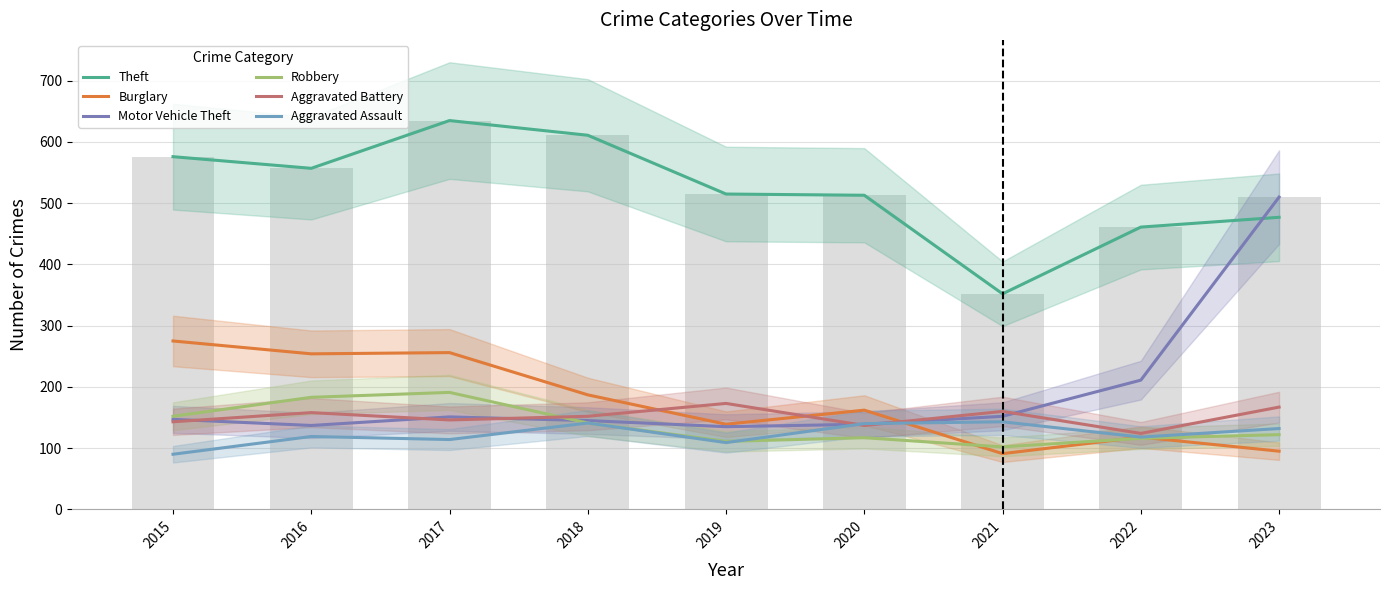

Are the bars grouped side by side (vs. stacked)?

Yes